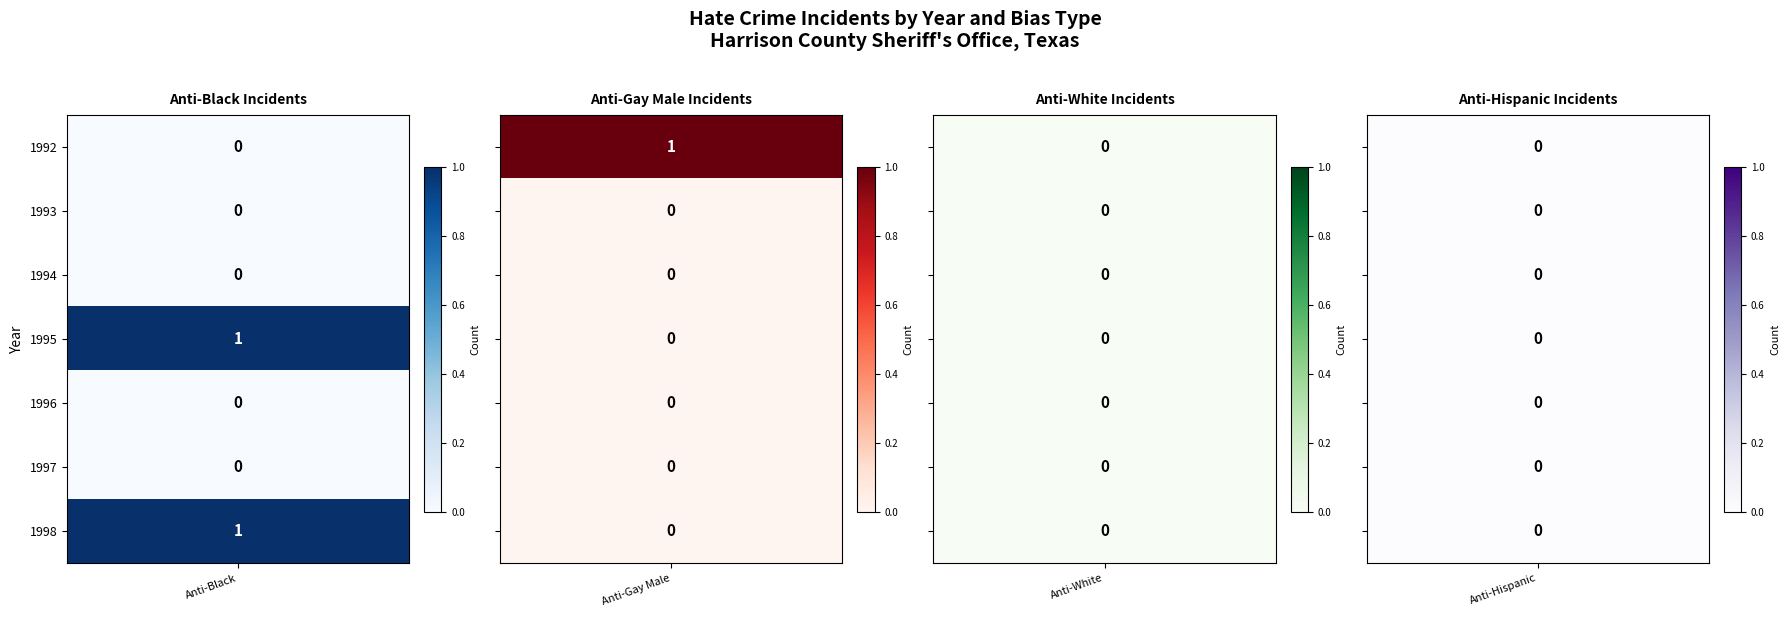

Is it true that anti_hispanic equals 0 at 1993?

True